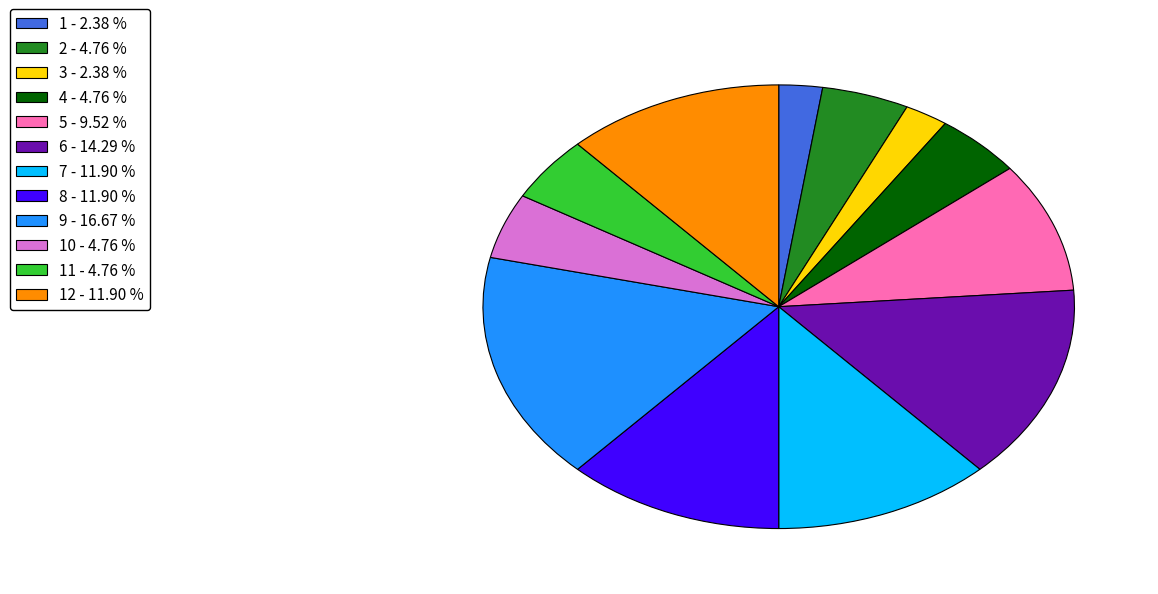

Which category has the biggest portion of the pie?

9 - 16.67 %